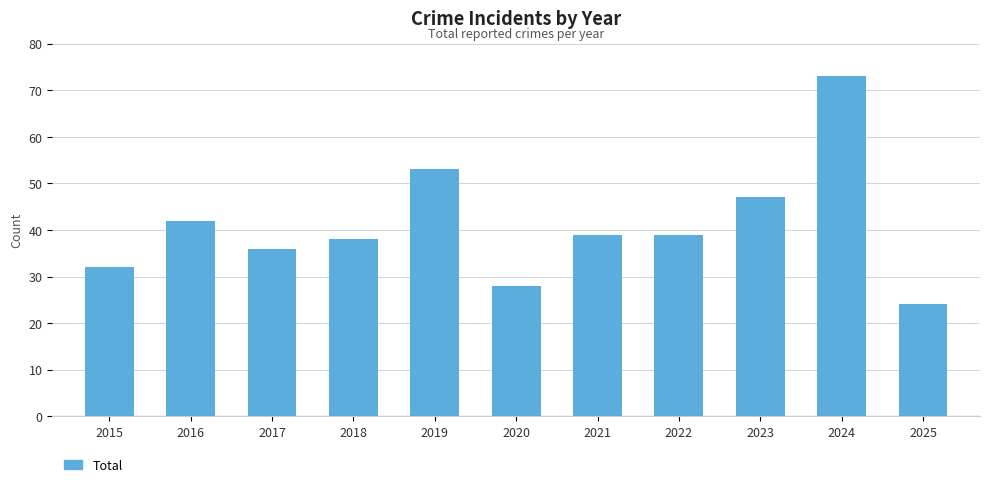

Count the number of categories in the chart.

11